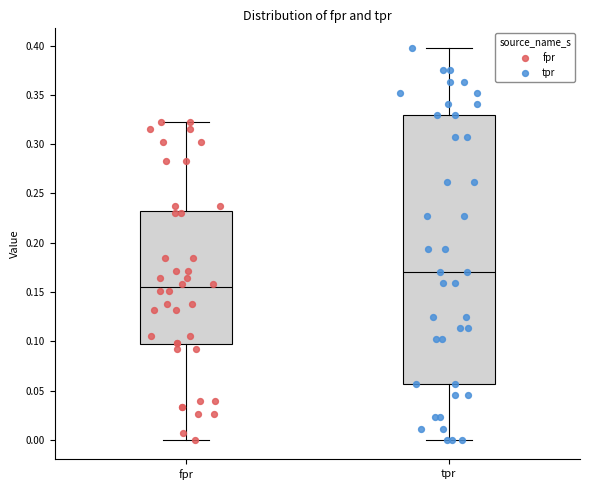

Where is the lower edge of the box for tpr on the y-axis? The values are not printed on the chart, so give them approximately, as read against the axis.

0.055